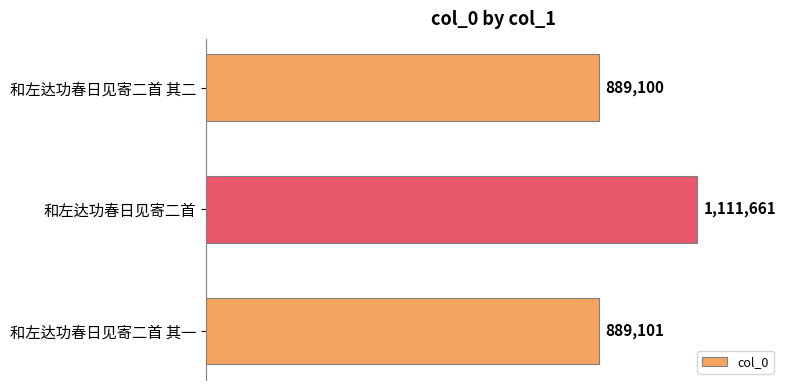

What is the smallest value displayed?

889100